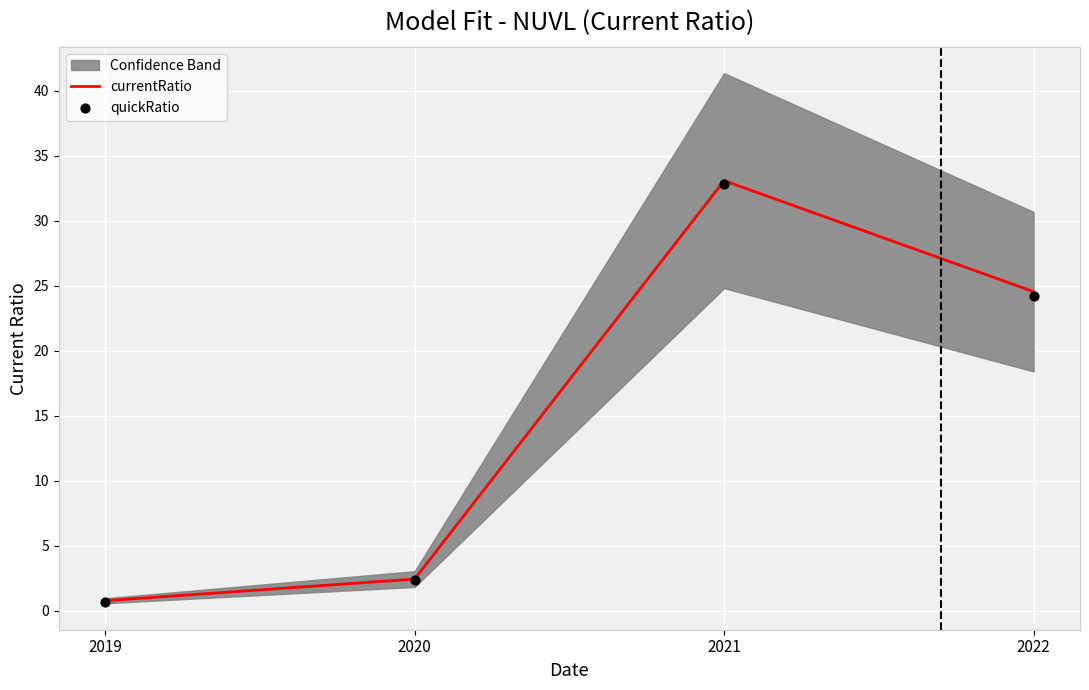

Which series has the largest Y range (max minus min)?

currentRatio